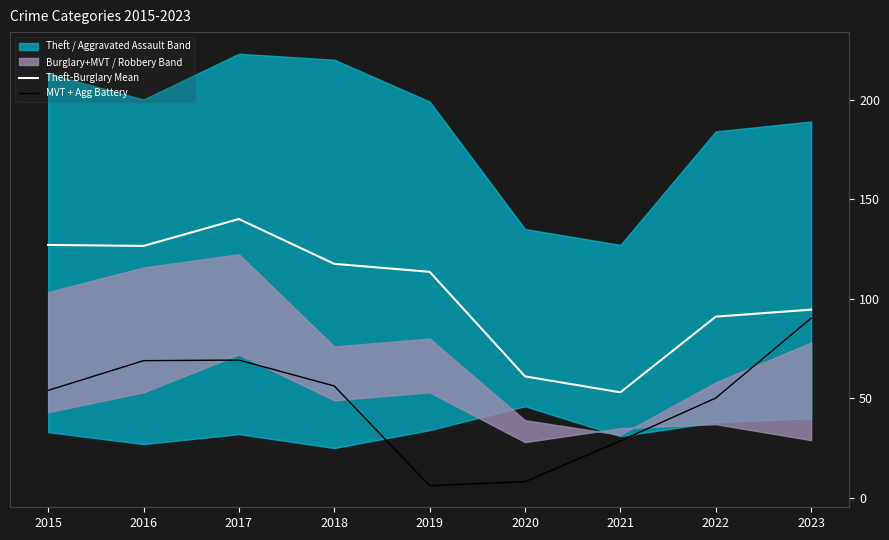

Which series changed the most between 2016 and 2018?

MVT + Agg Battery